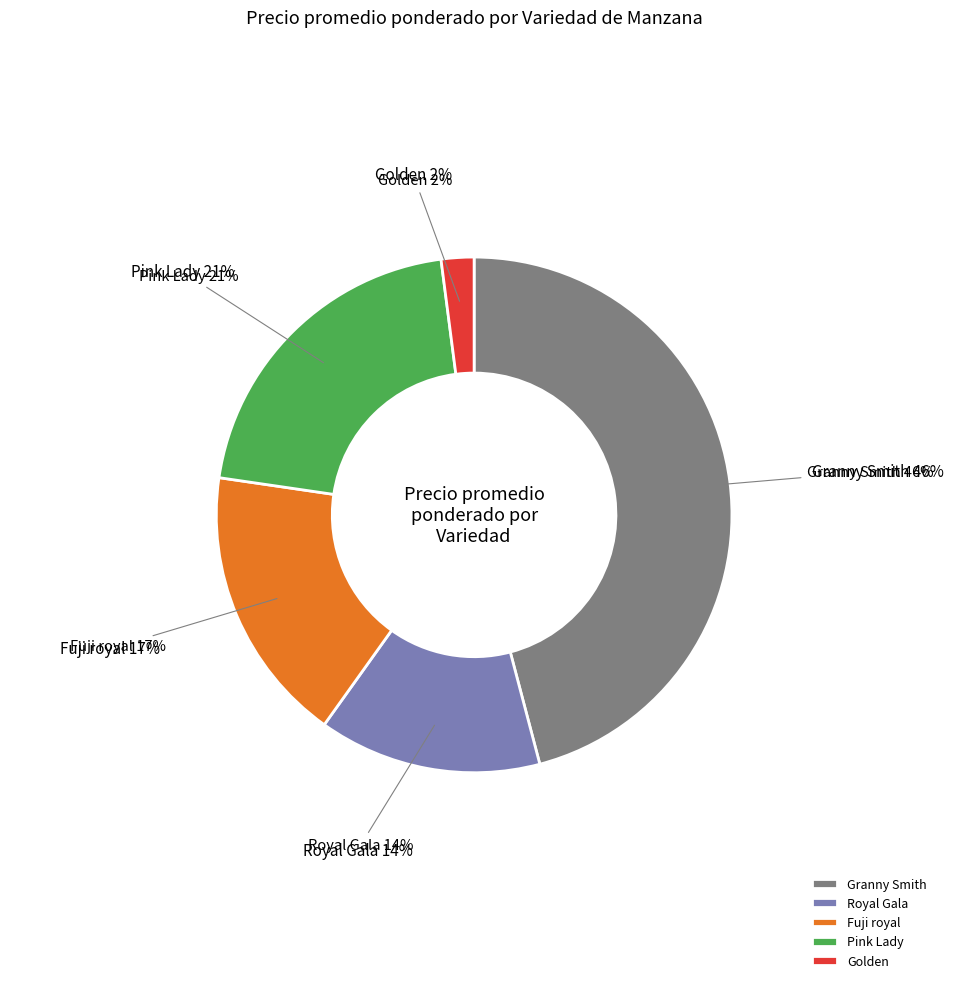

To the nearest percent, what is the average slice percentage?

20%